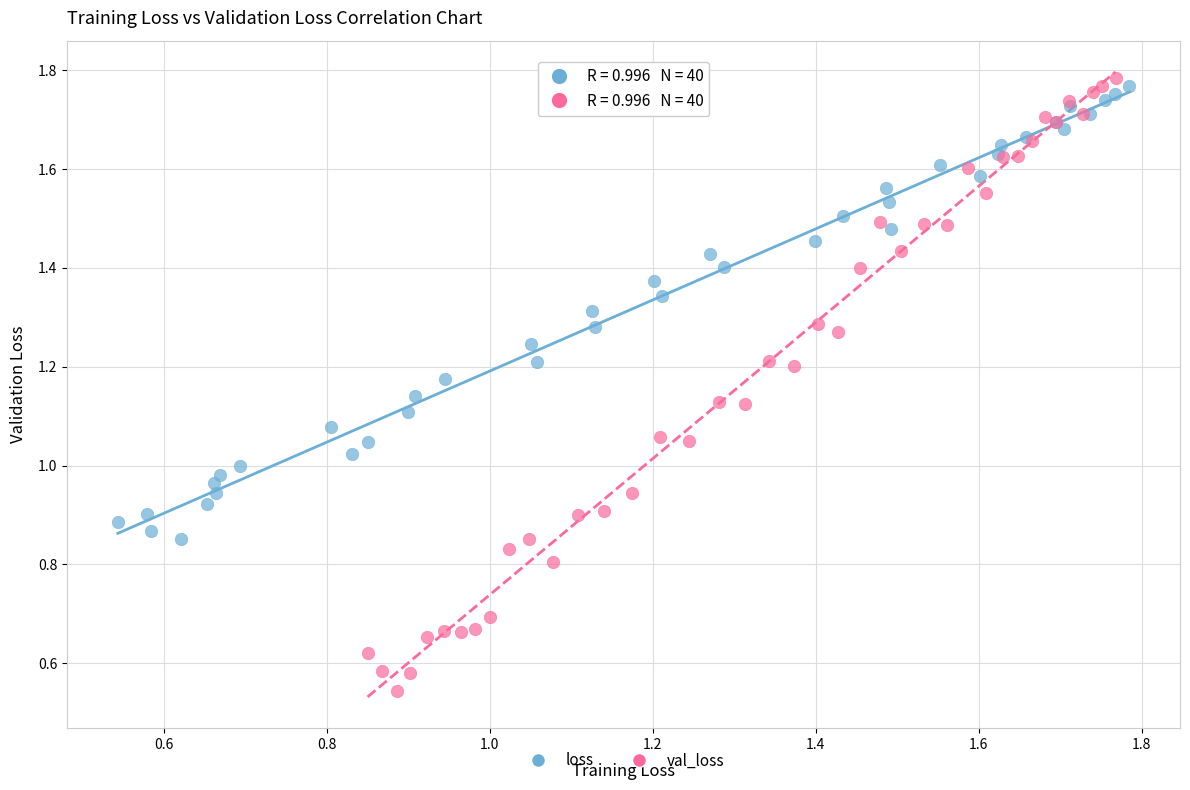

Which series reaches the minimum Y coordinate?

val_loss